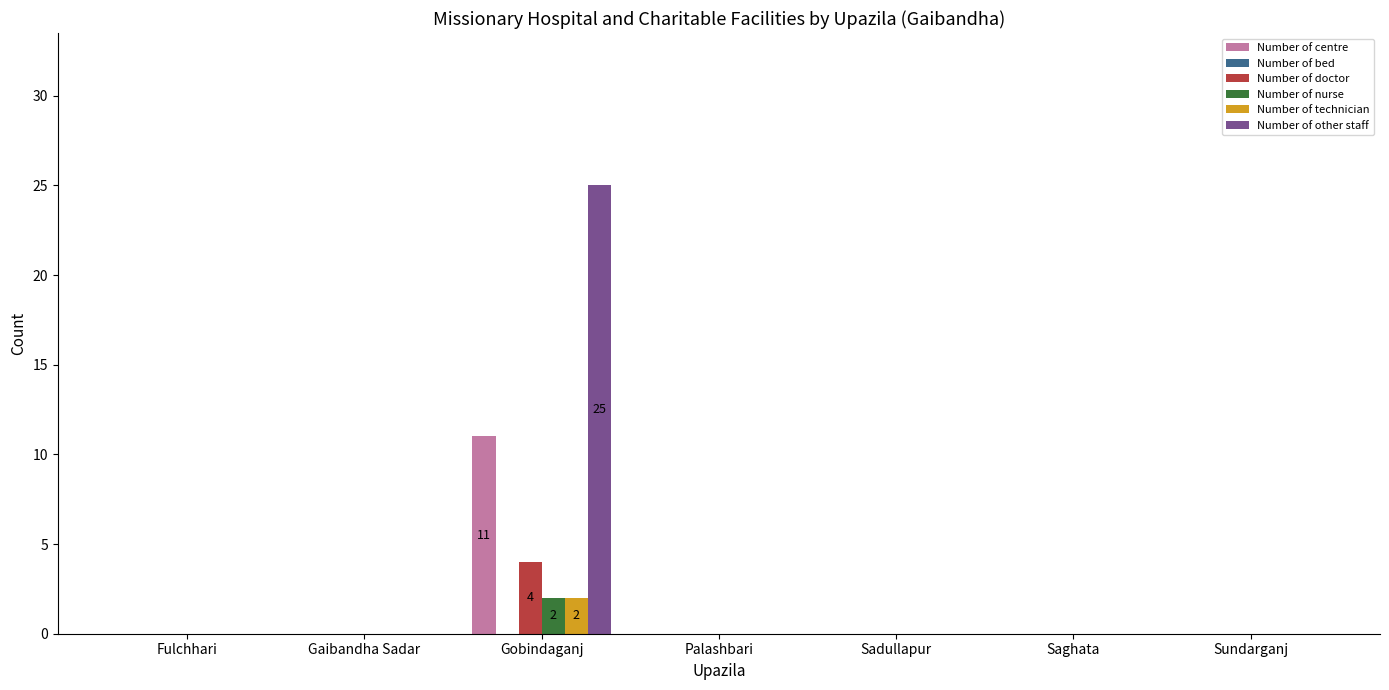

What is the highest value of the Number of doctor series?

4